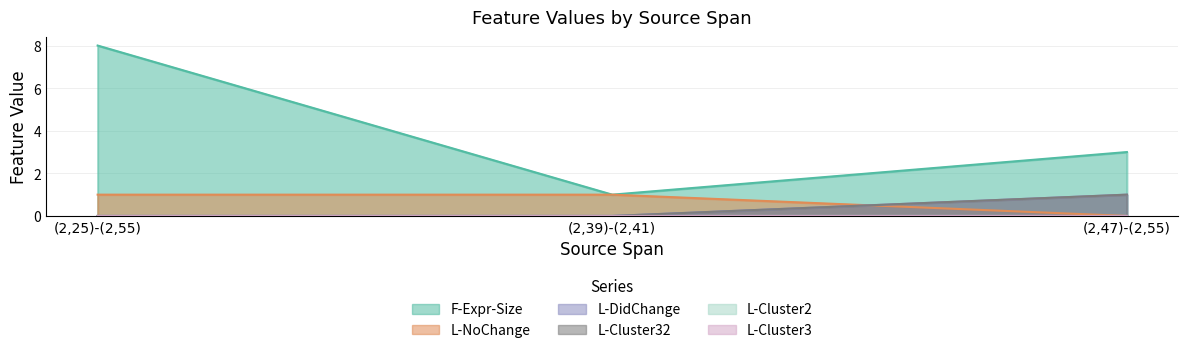

At which category is the sum across all series the highest?

(2,25)-(2,55)